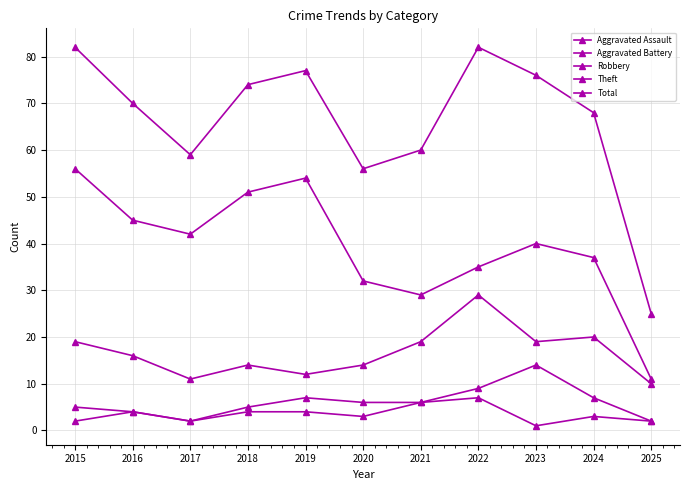

What is the value of the Robbery point at the 10th from the left?

20